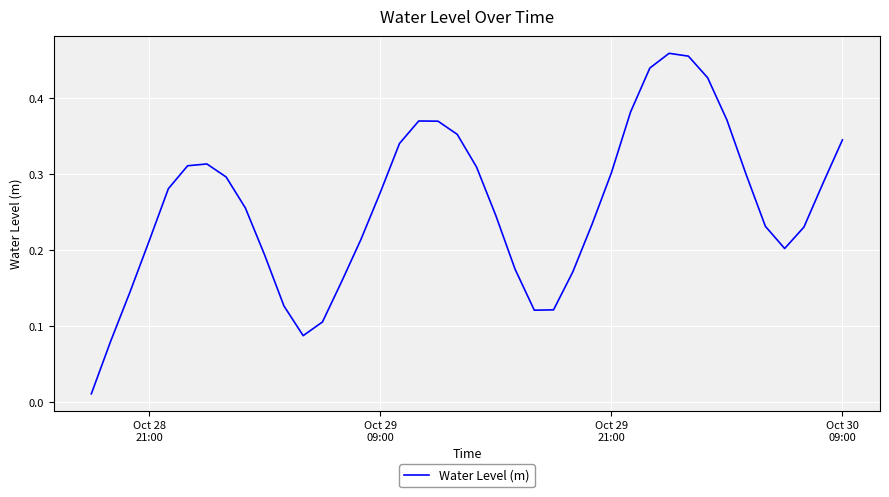

What is the maximum value shown in the chart?

0.5